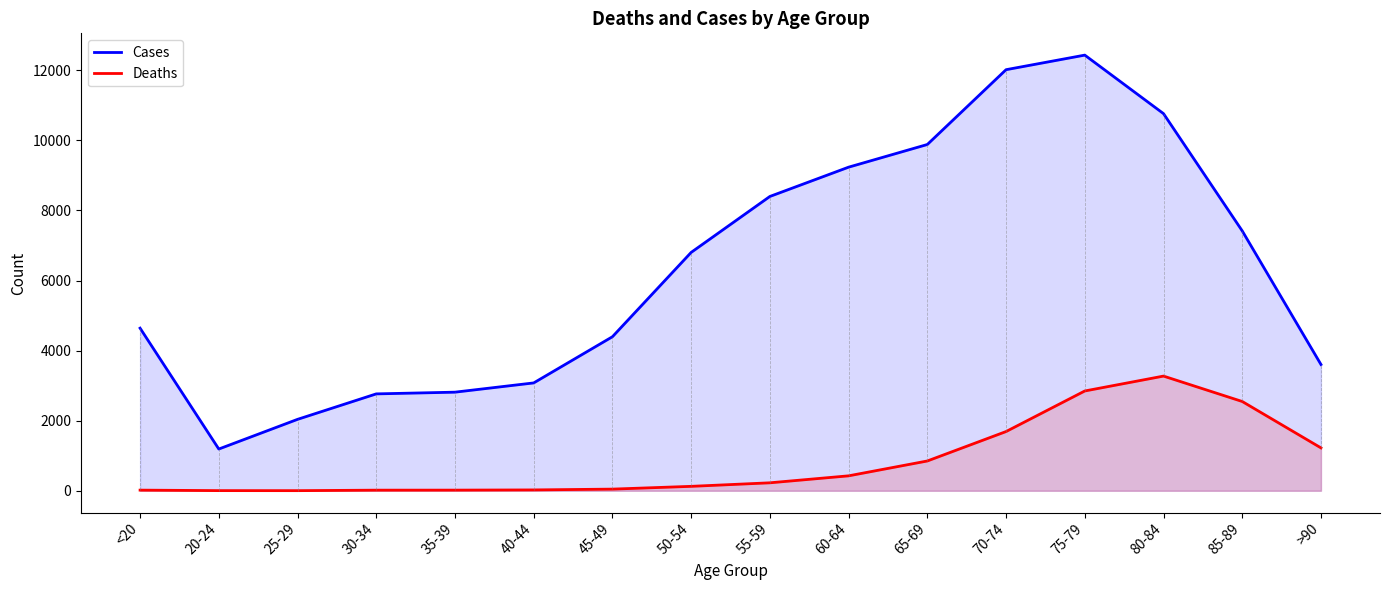

How many values in the Cases series are below 6803?

8